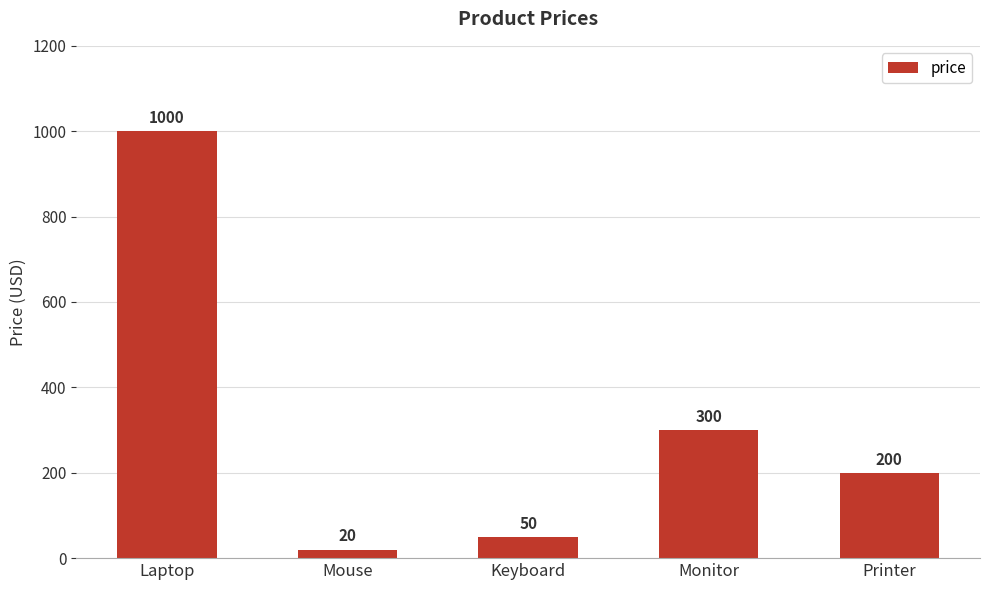

What is the difference between the second highest and minimum values?

280